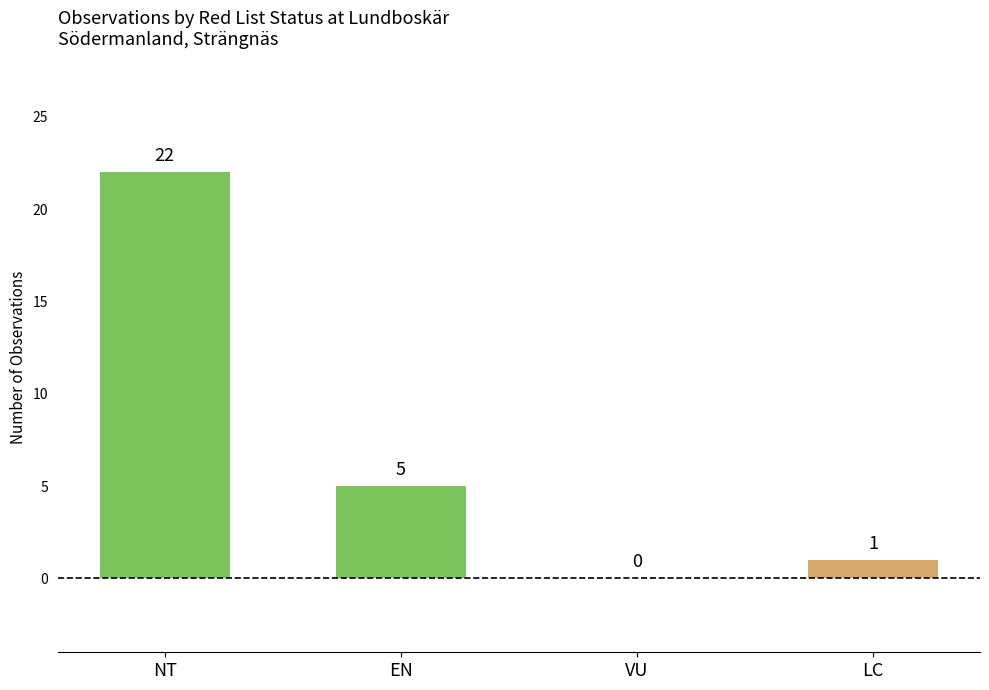

Where does the data first go above 5?

NT